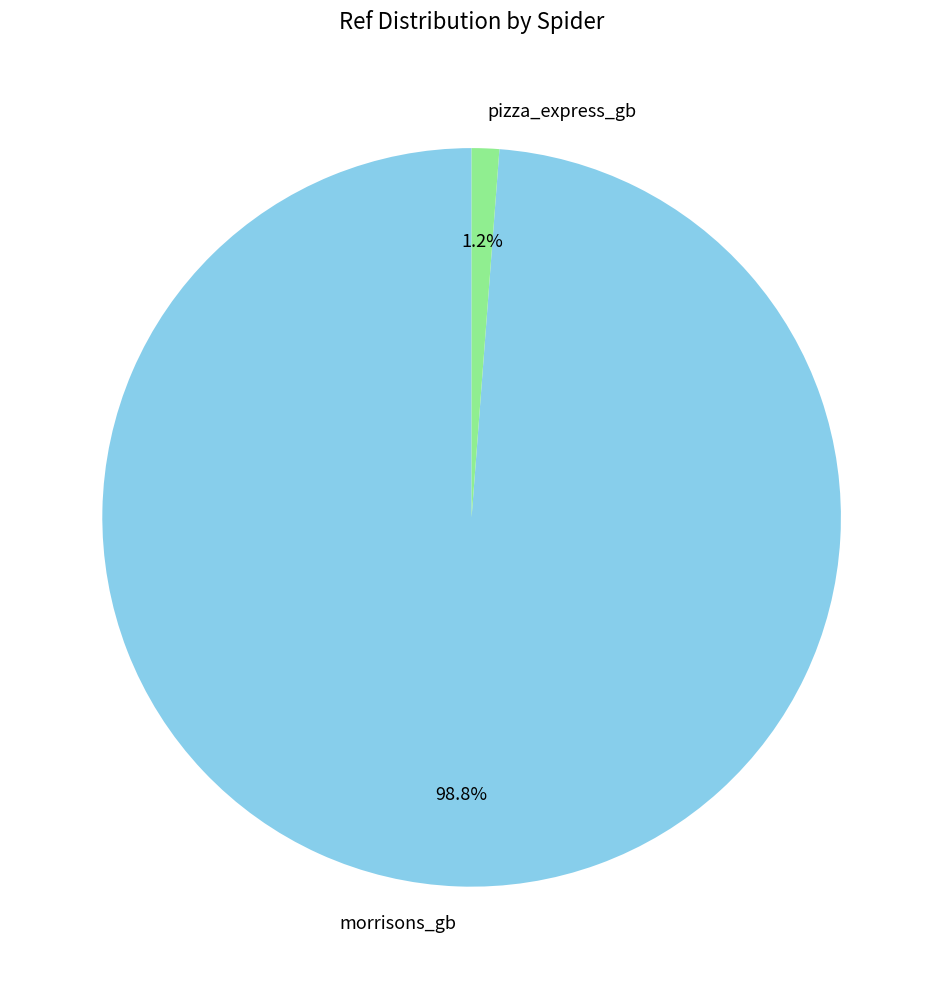

Which slice is the largest?

morrisons_gb